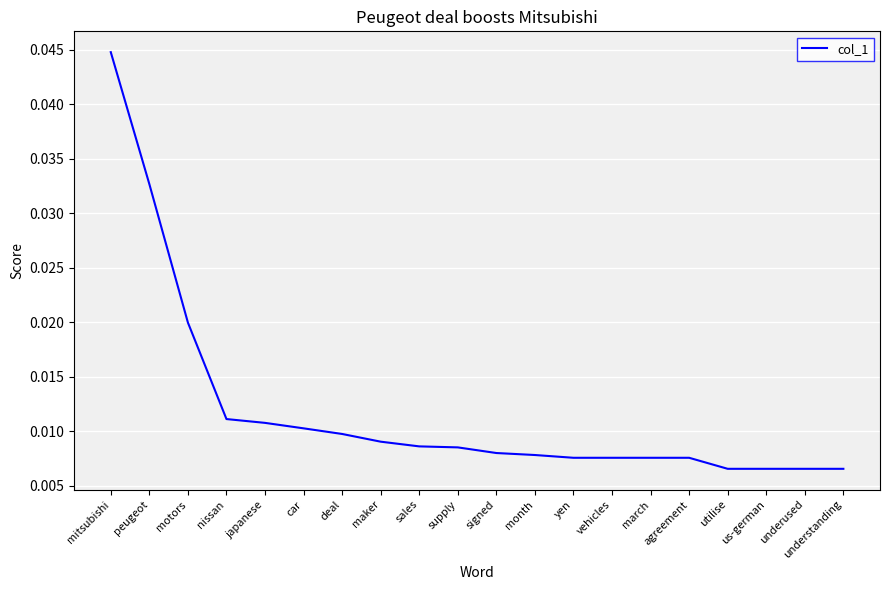

What position from the right is us-german?

3